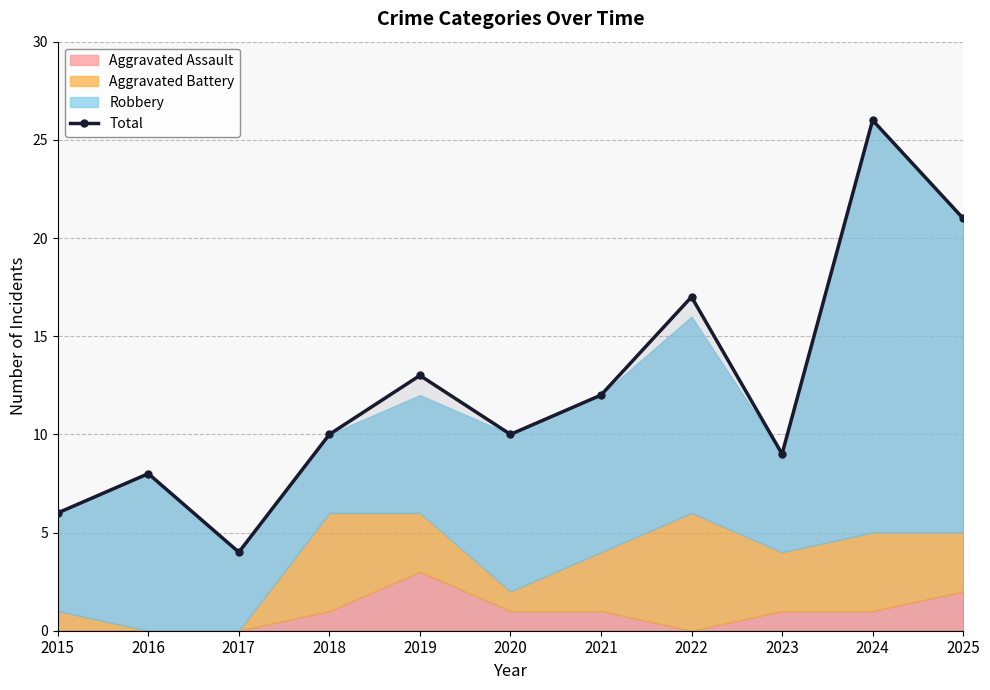

The value at 2019 is 13. True or false?

True